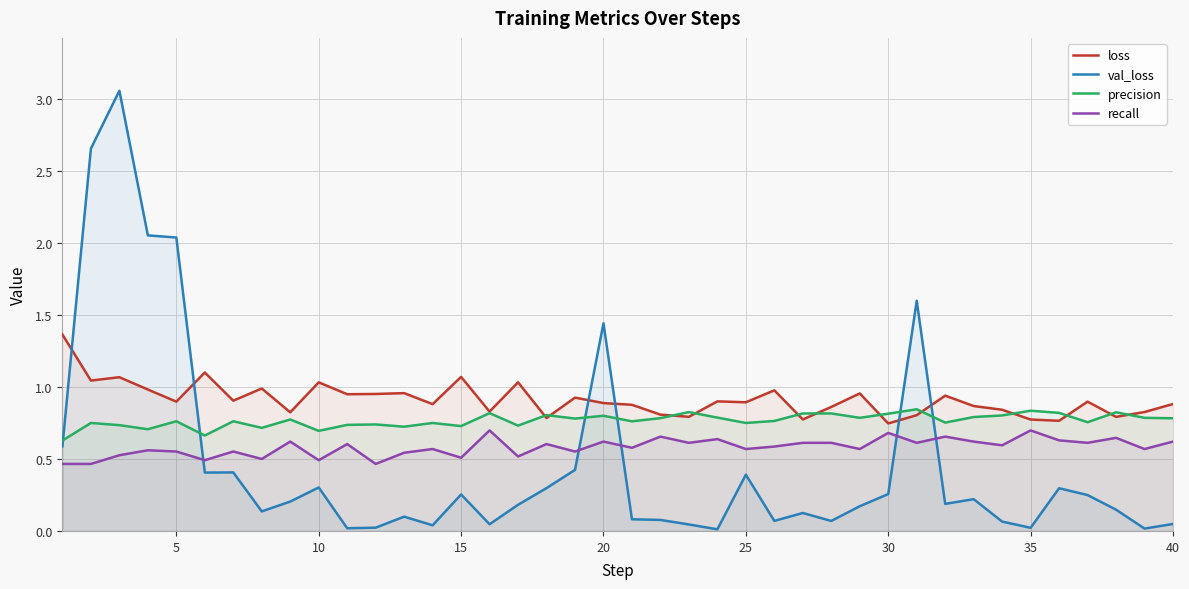

Rank the series by their maximum value, from lowest to highest.

recall, precision, loss, val_loss